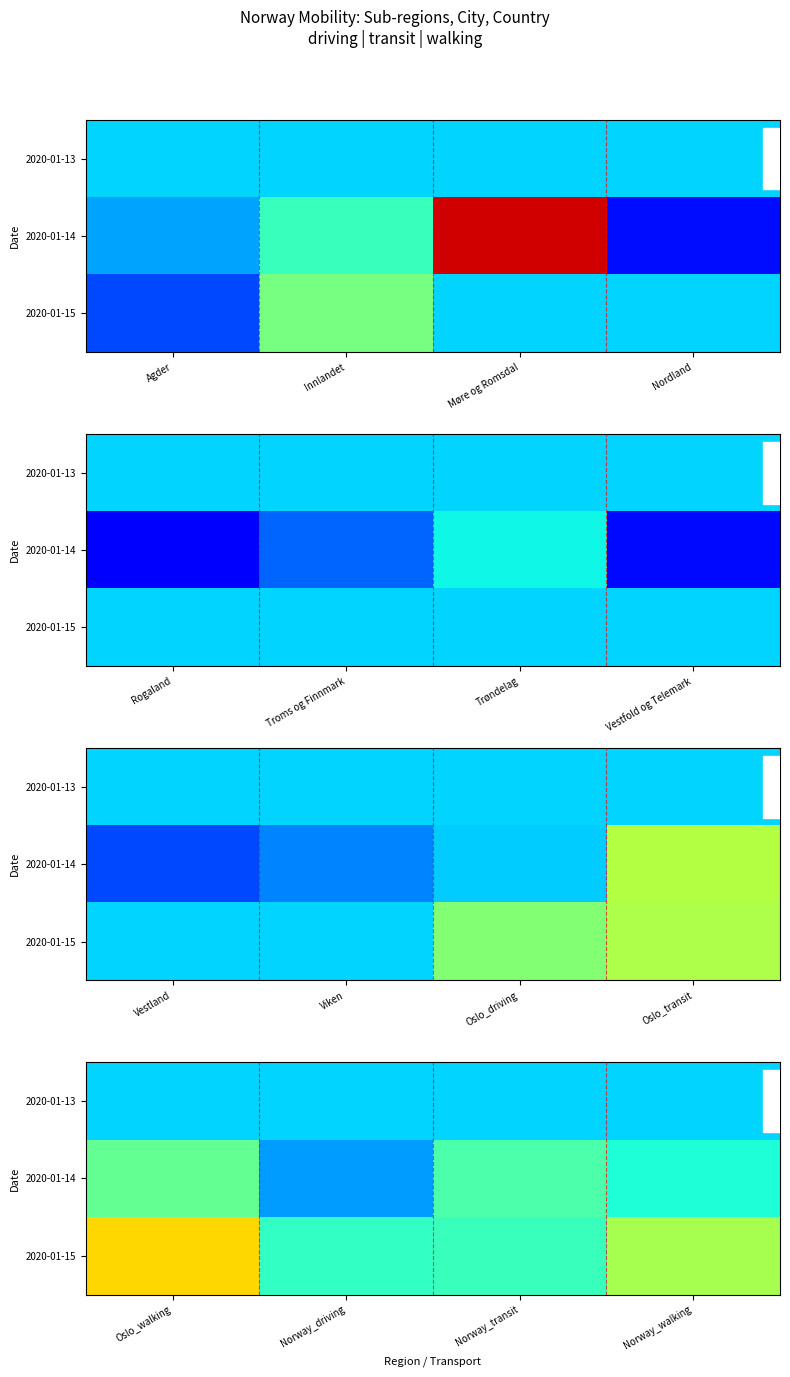

True or false: 2020-01-15 has a value of 102.6 at Norway_transit.

True